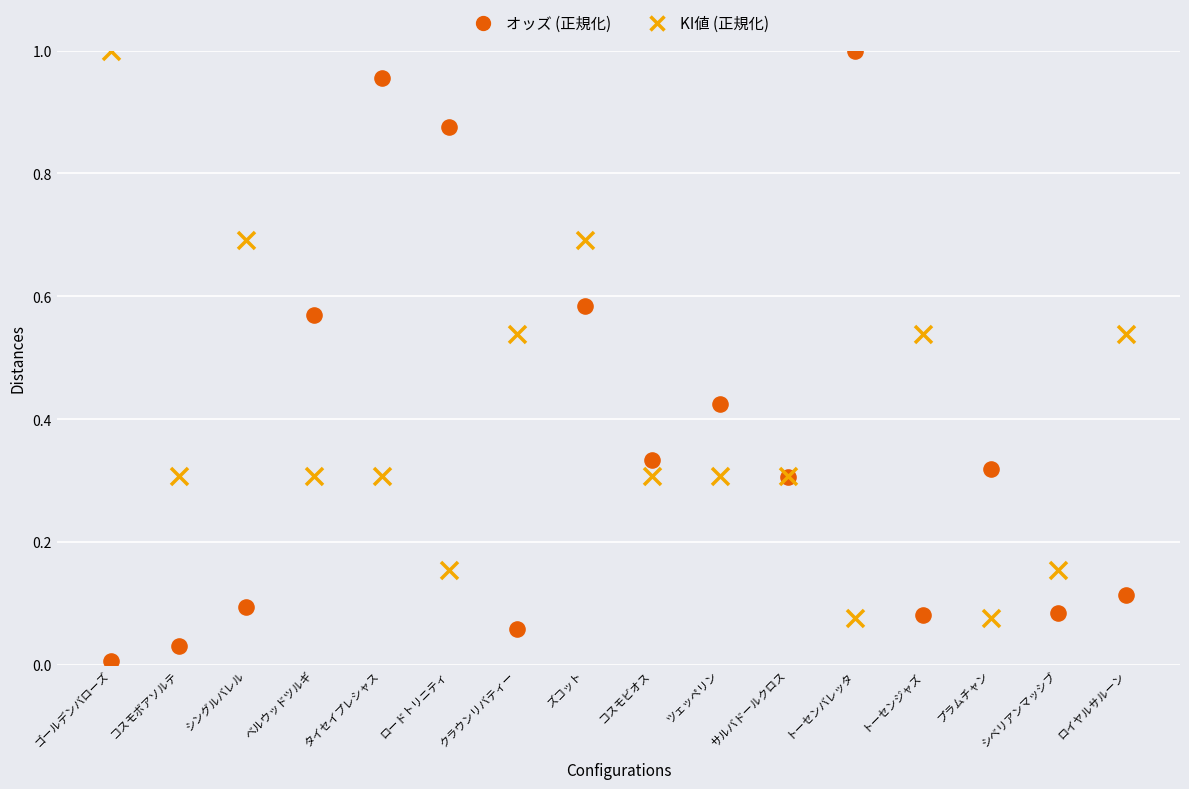

What are all the series names shown in the legend?

オッズ (正規化), KI値 (正規化)